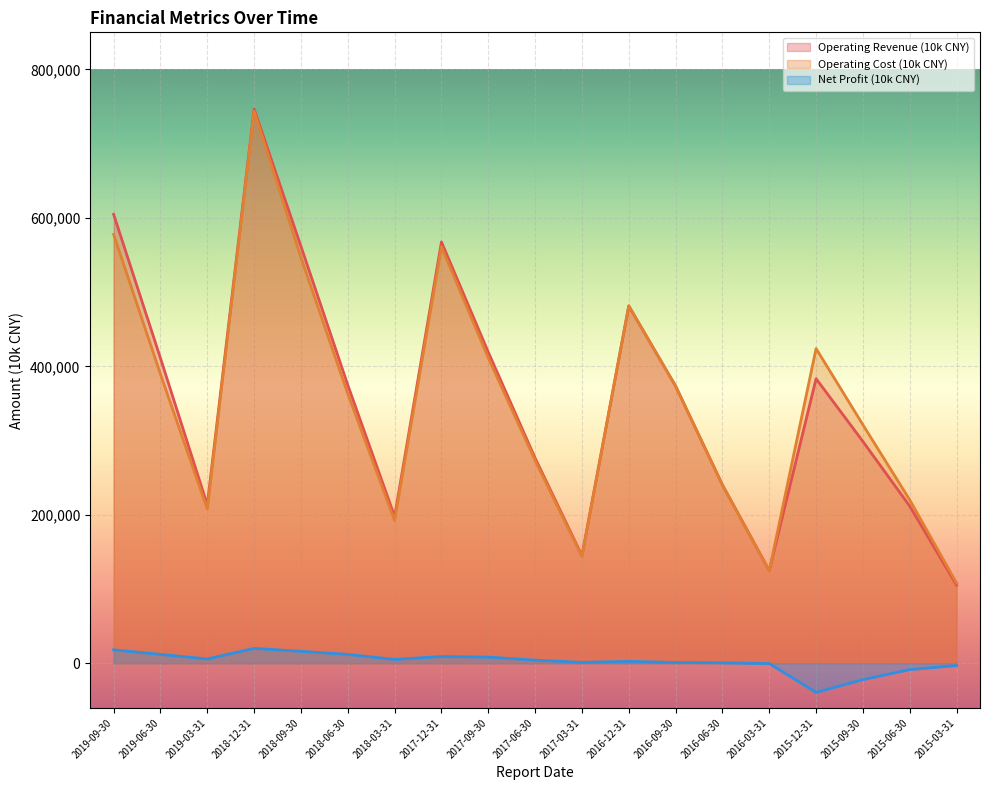

True or false: Net Profit (10k CNY) has more than 1 interior local peaks.

True